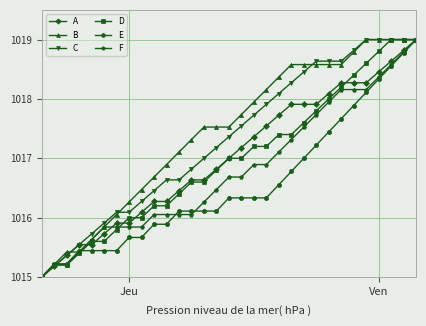

How many data points in E are above 1016?

20